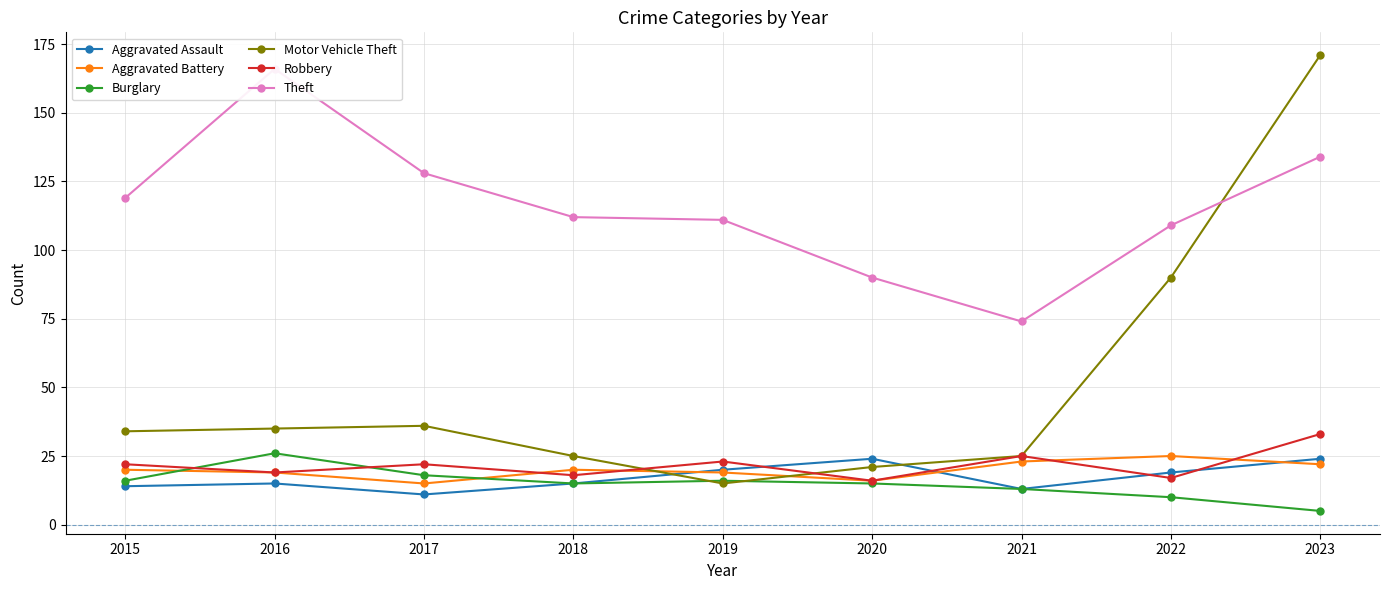

What is the minimum value for Burglary?

5